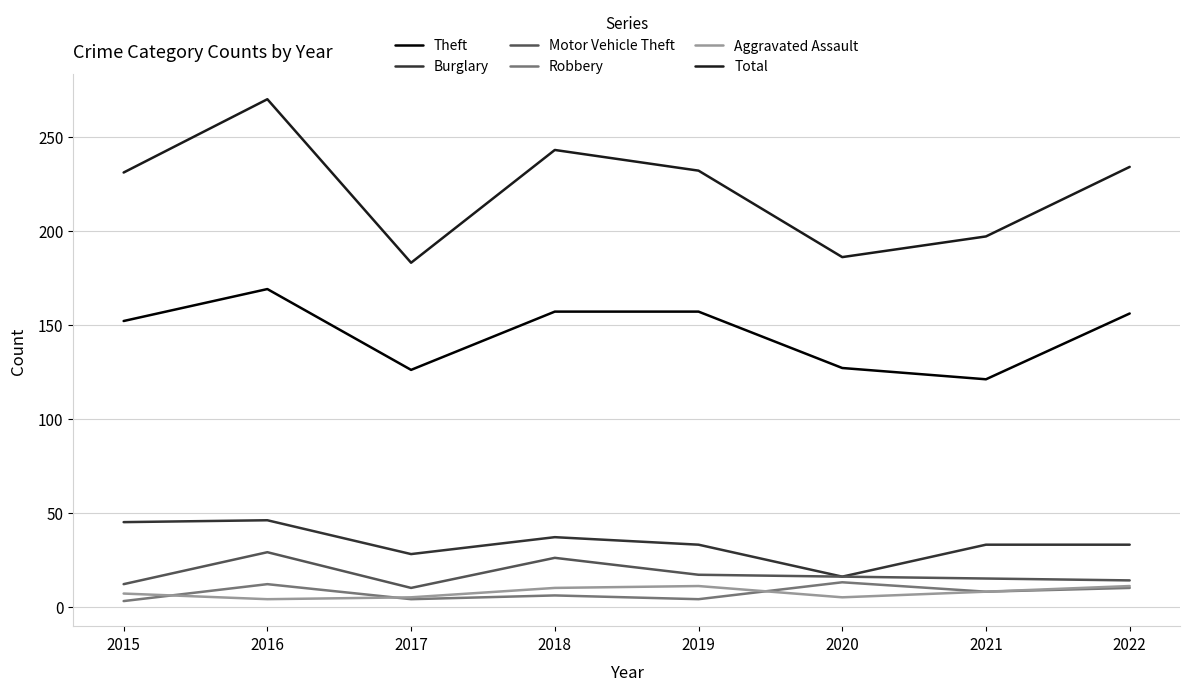

The Theft series shows 121 at 2021. True or false?

True